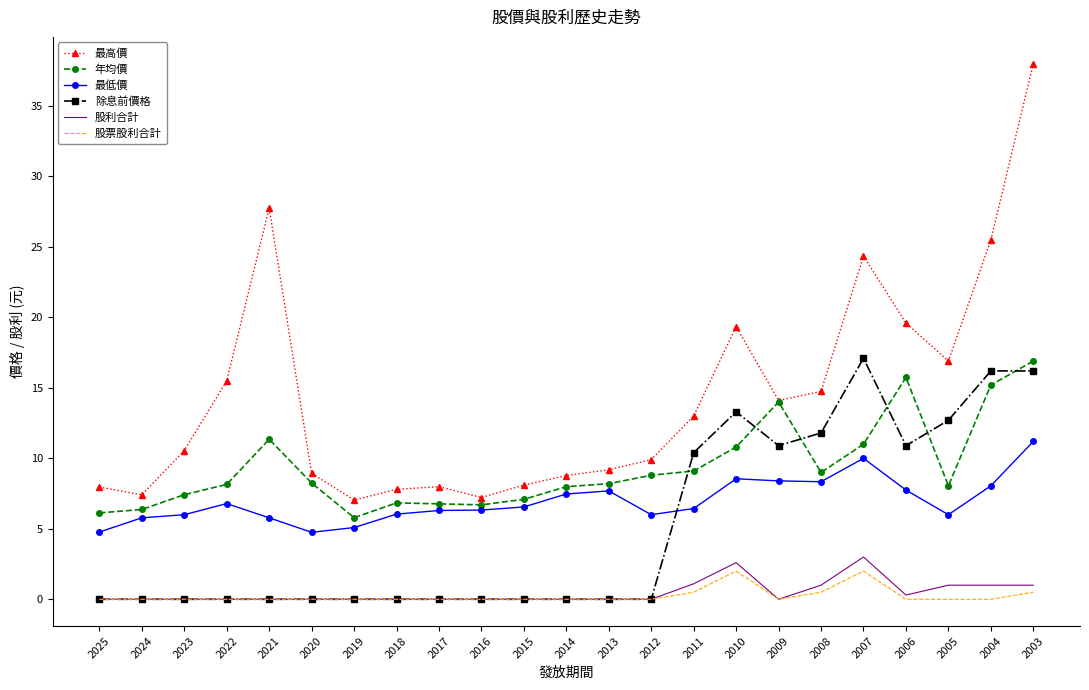

True or false: 最高價 and 股利合計 intersect in this chart.

False